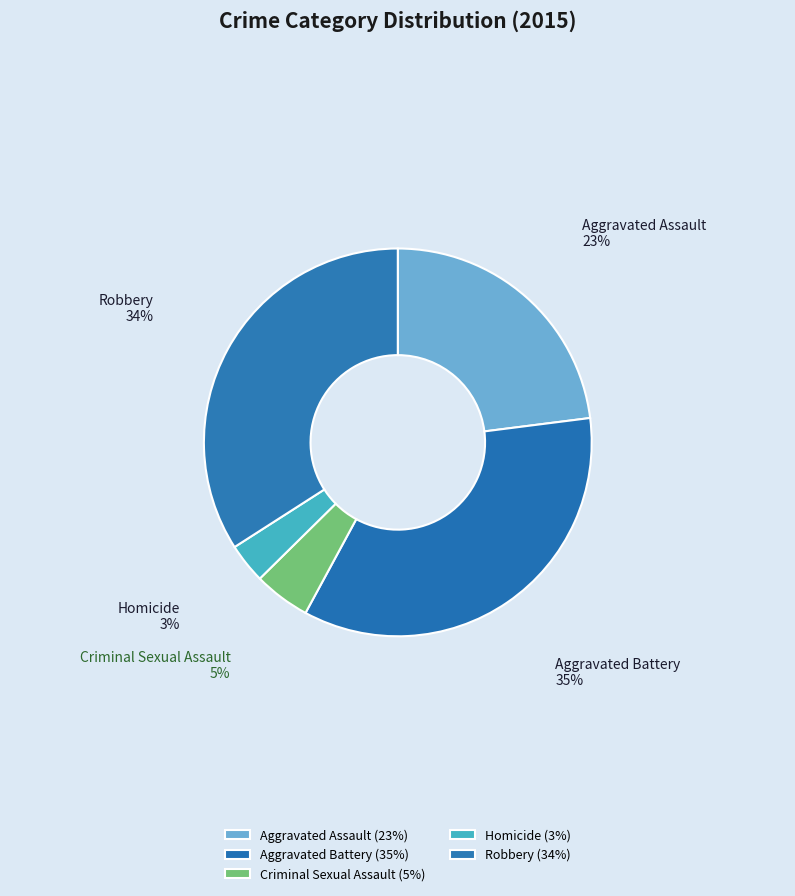

Combined, what portion of the pie is Homicide and Aggravated Battery?

38.2%